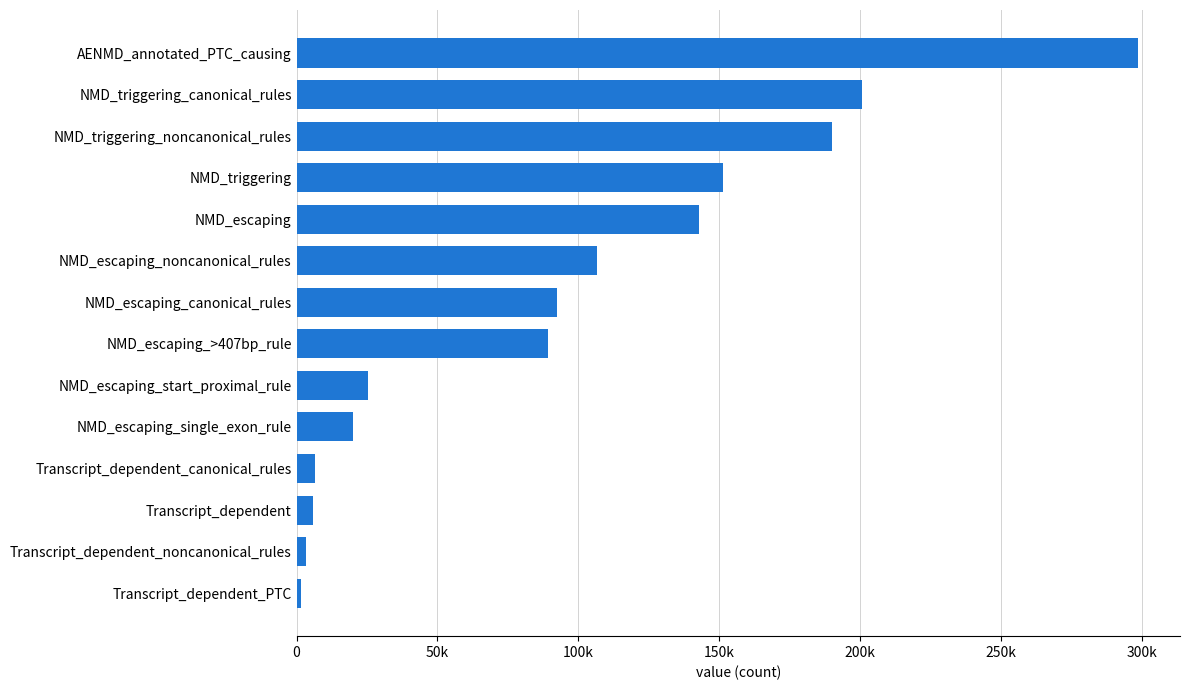

Does the chart contain any negative values?

No